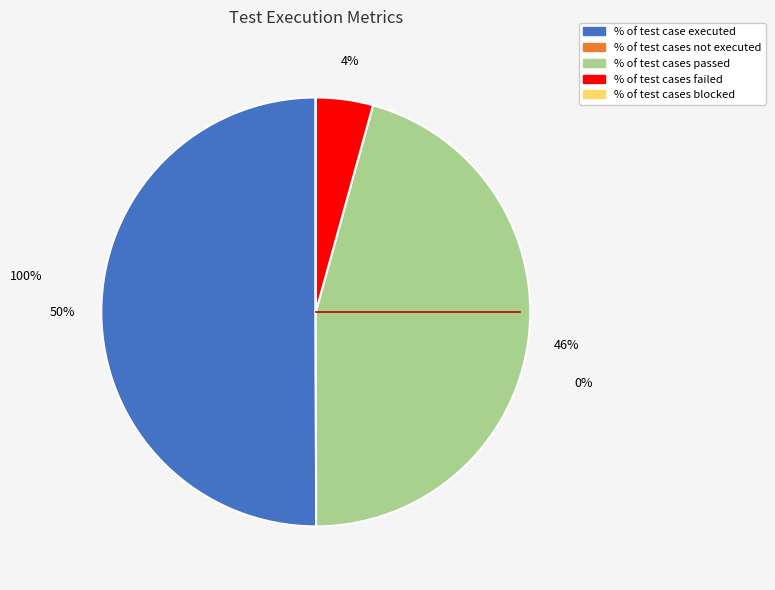

True or false: % of test cases failed accounts for 4% of the total.

True